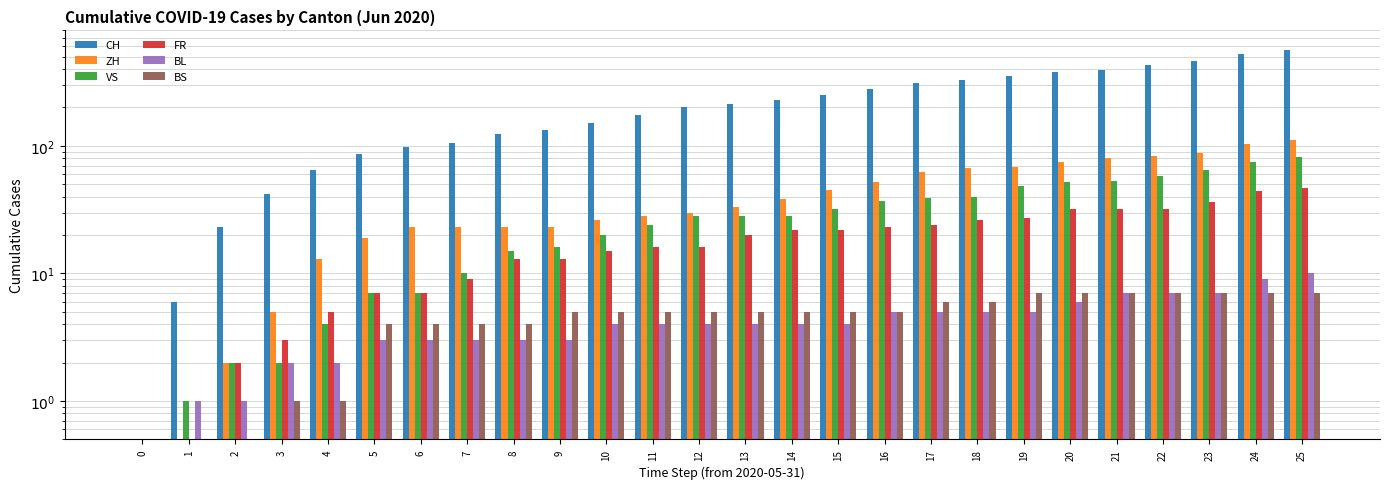

What is the value of the BL bar at the 2nd from the left?

1.0